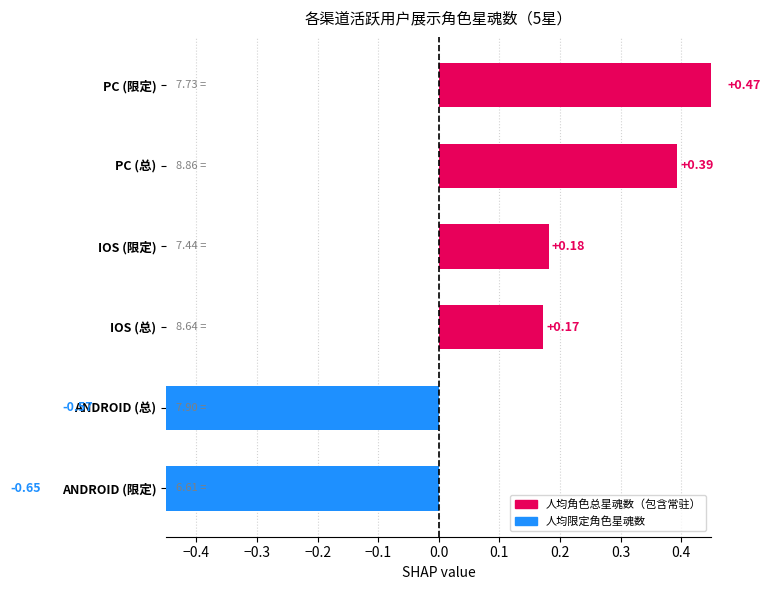

How many values in the 人均限定角色星魂数 series are below 7?

1